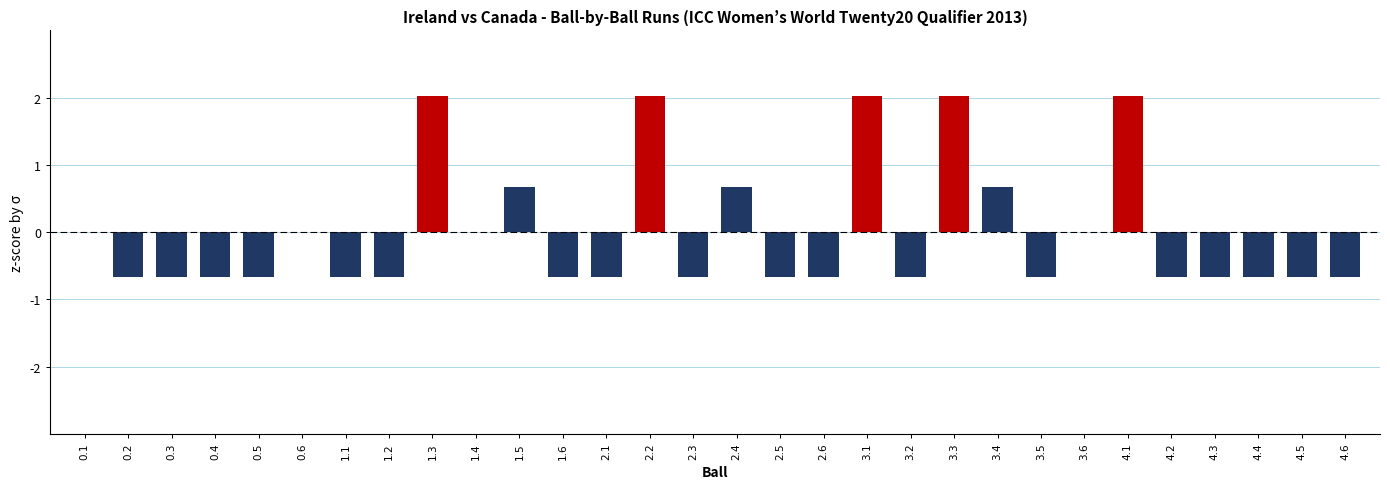

Is it true that the value at 0.3 is -0.7?

True